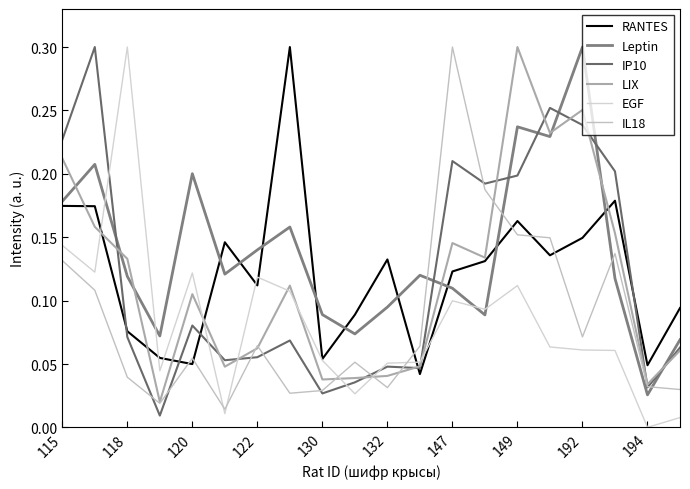

Does the chart display data point markers on the line(s)?

No